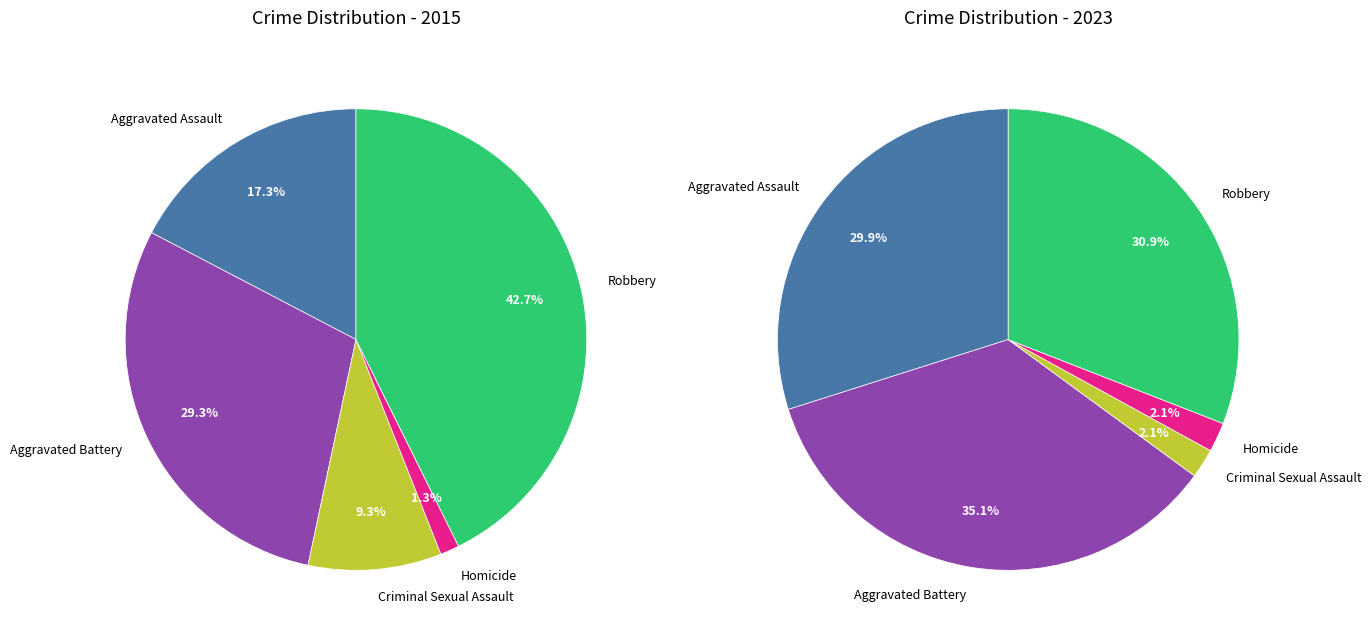

Which category has the smallest portion of the pie?

Homicide